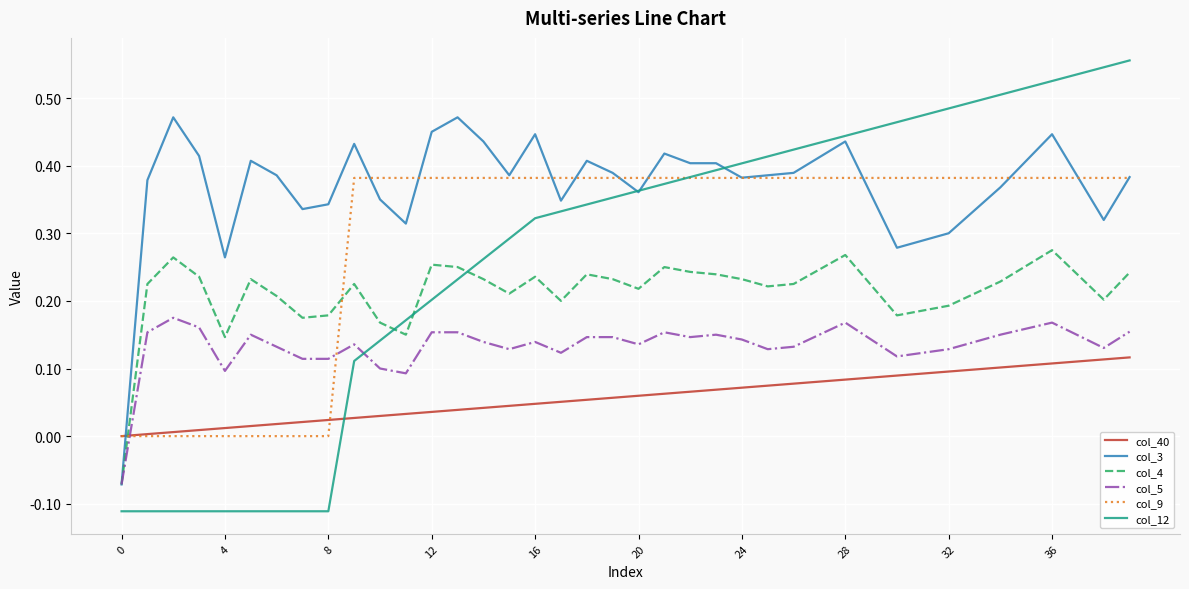

How many distinct data groups are displayed?

6